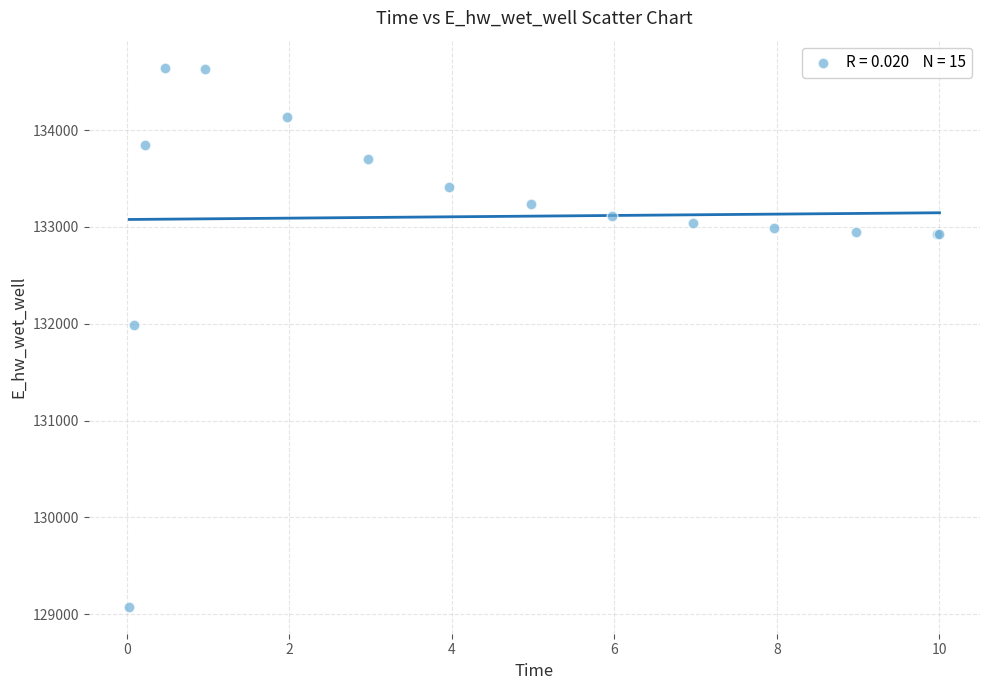

What Y value in the scatter plot is closest to 131861?

131982.6